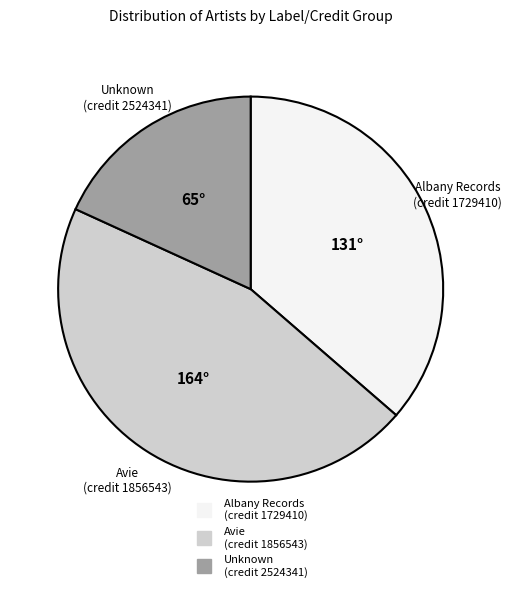

Is there any slice that represents more than half of the pie?

No